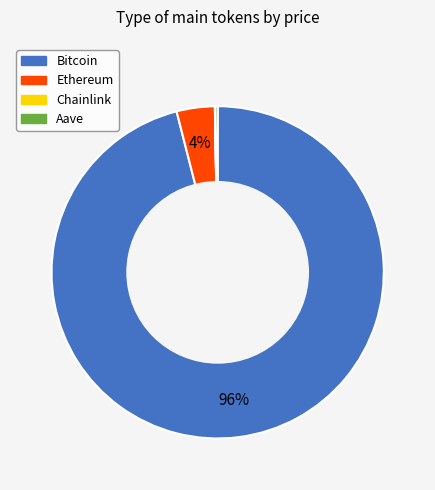

Is it true that Bitcoin is 96% of the pie?

True